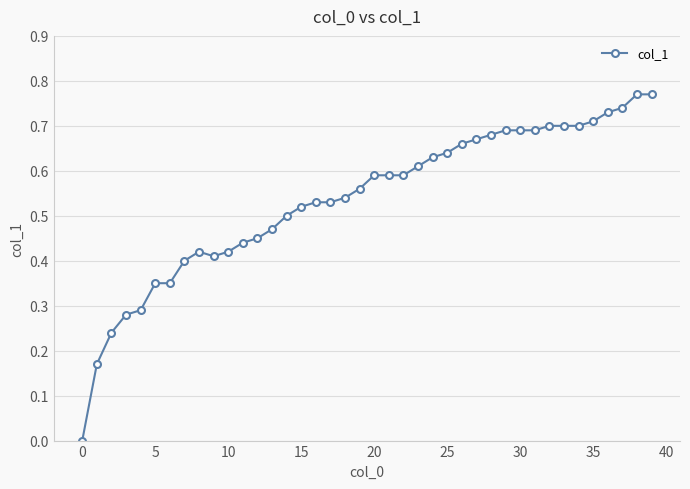

What is the sum of all values?

21.4